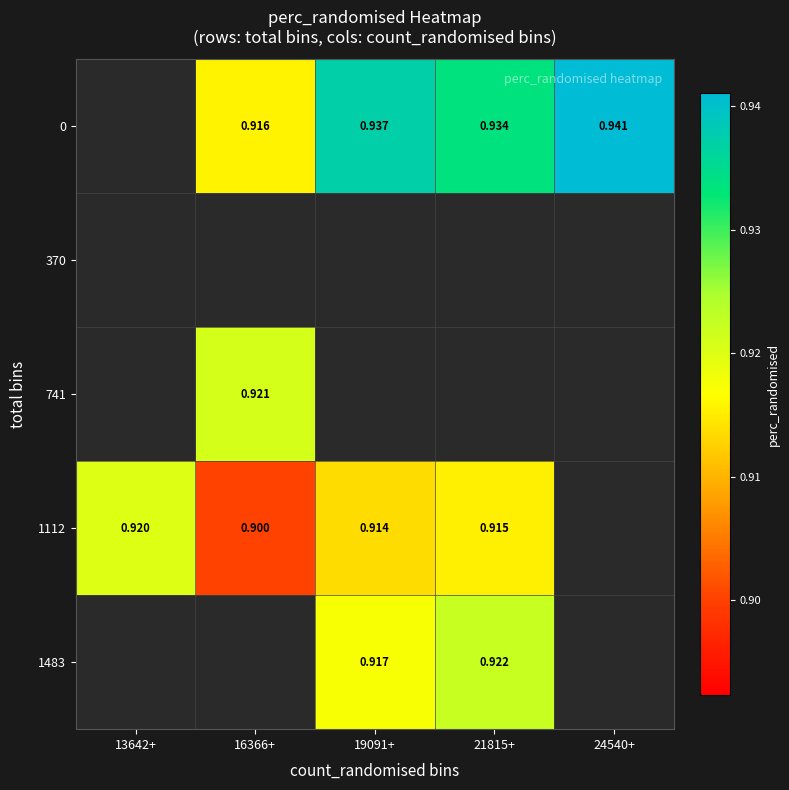

Is the value of 1483 at 19091+ greater than the value of 0 at 16366+?

Yes